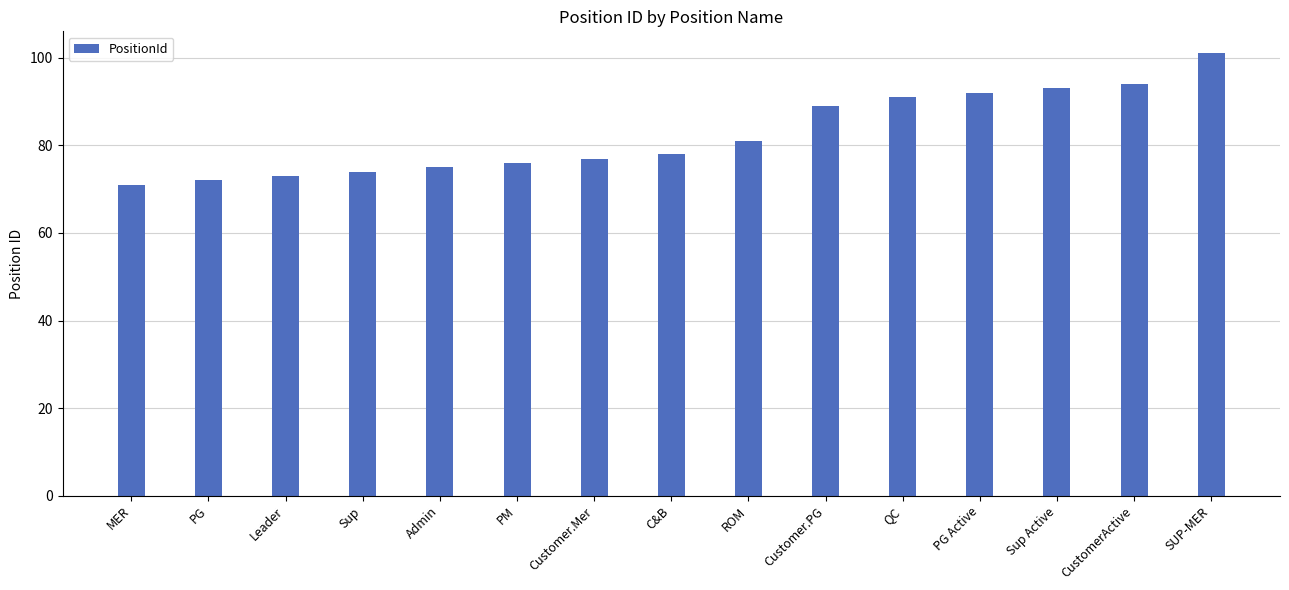

Which label corresponds to the largest value in the chart?

SUP-MER